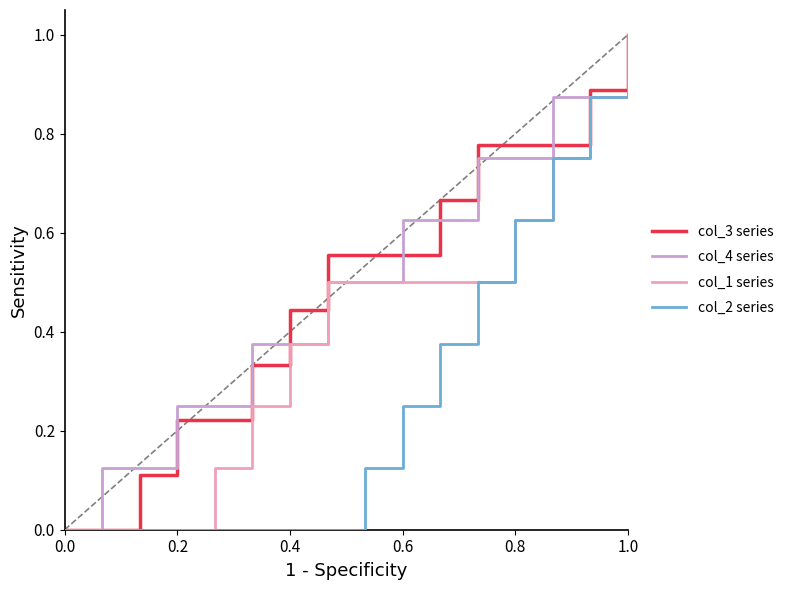

What is the greatest value displayed?

1.0